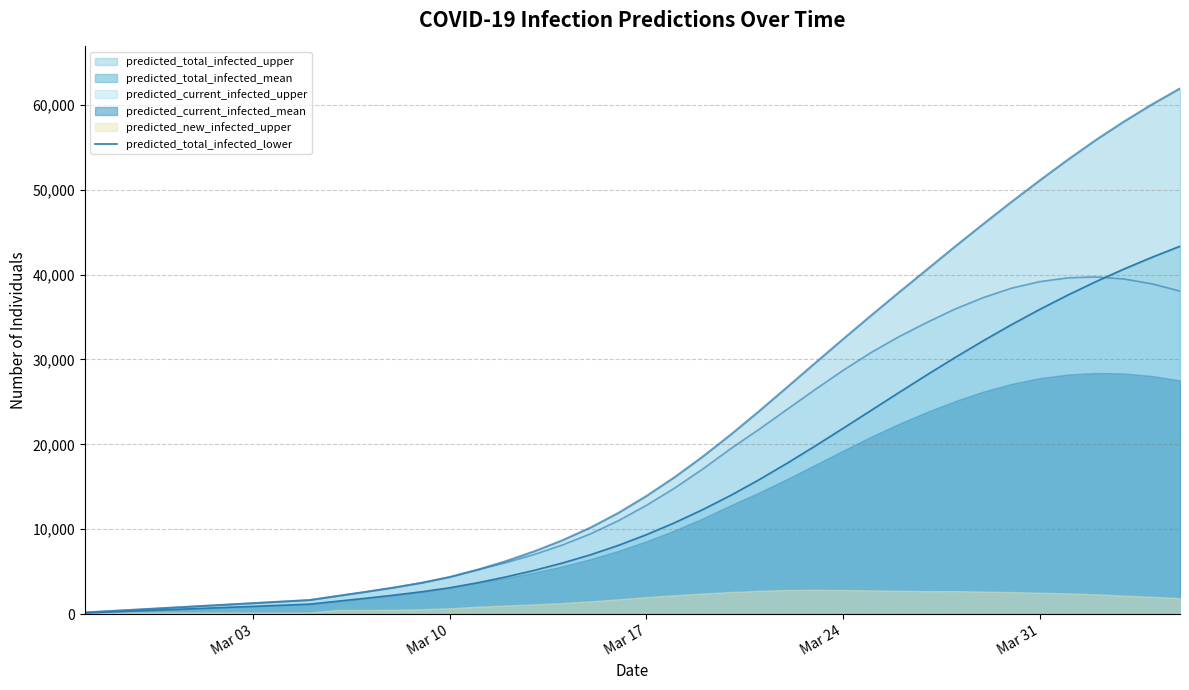

What is the change in value from Mar 17 to 27?

+21495